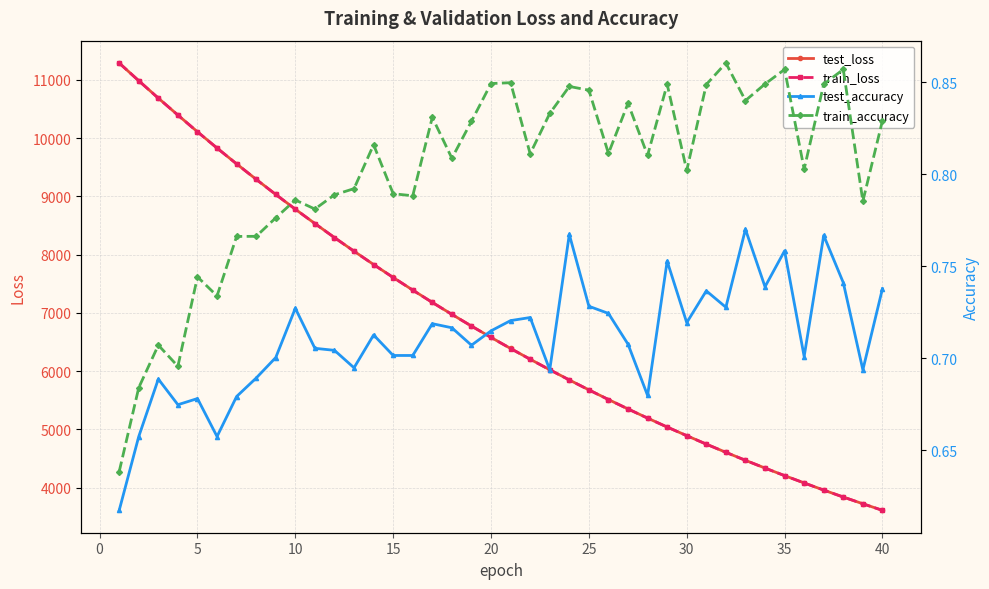

Which series has the largest total across all categories?

test_loss